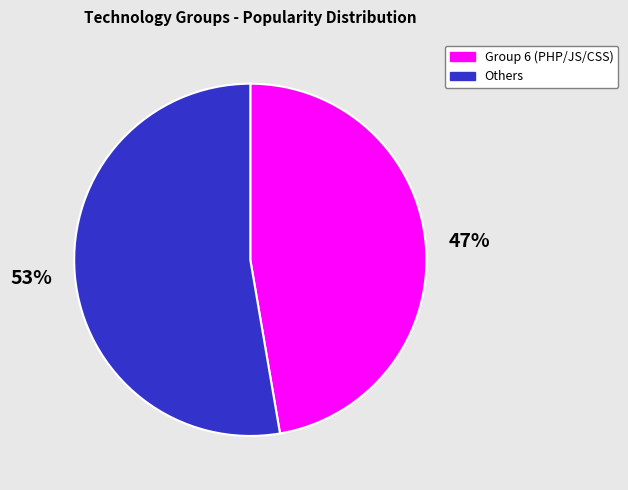

To the nearest percent, what portion does Others represent?

53%